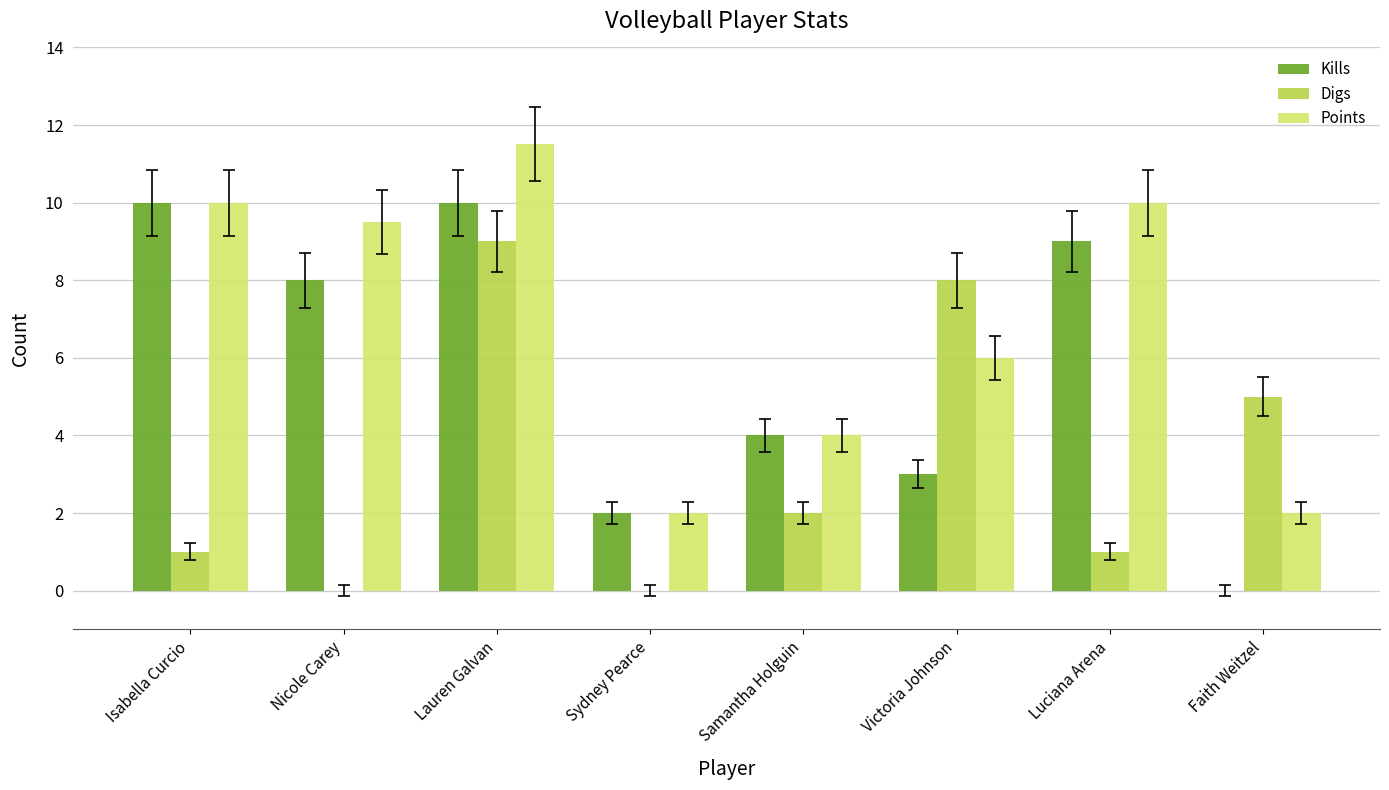

At which label does Digs reach its peak?

Lauren Galvan